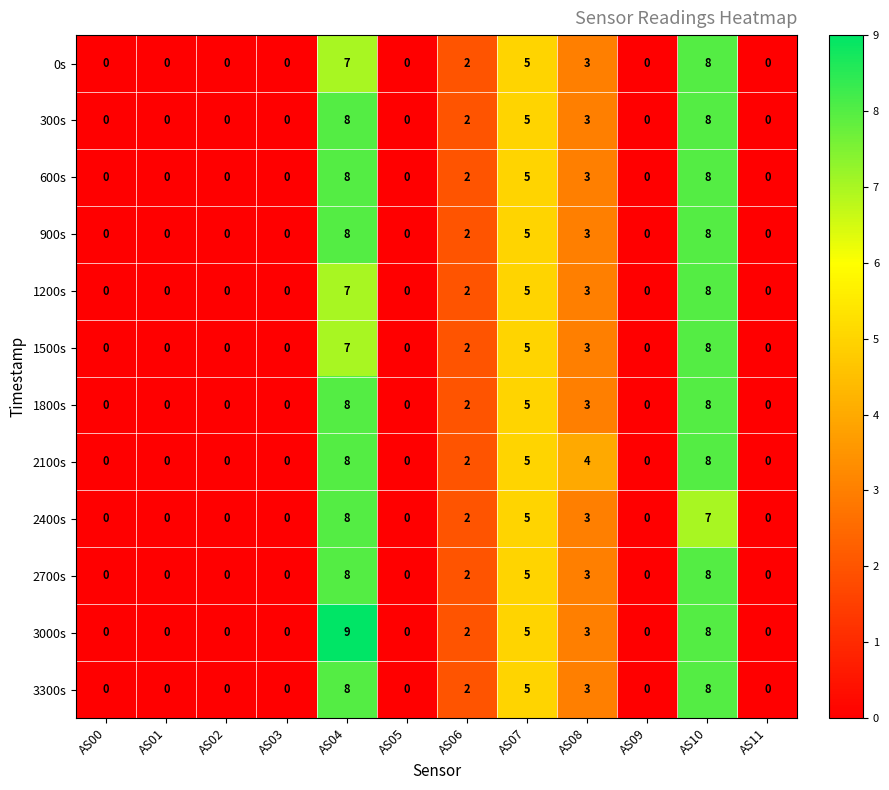

At how many categories does at least one series exceed 3?

4